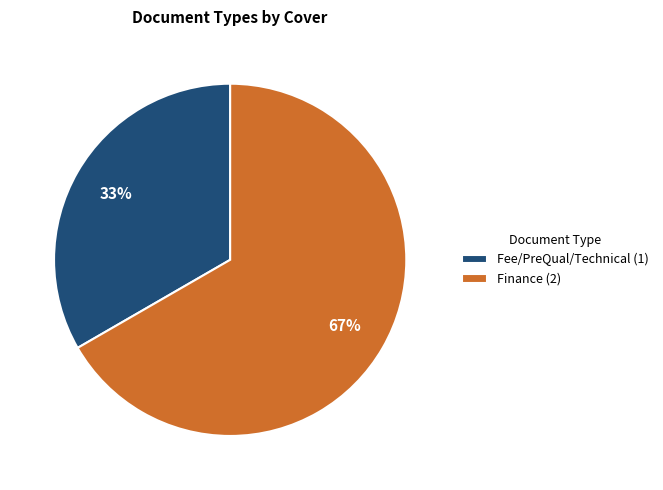

Which slice is the largest?

Finance